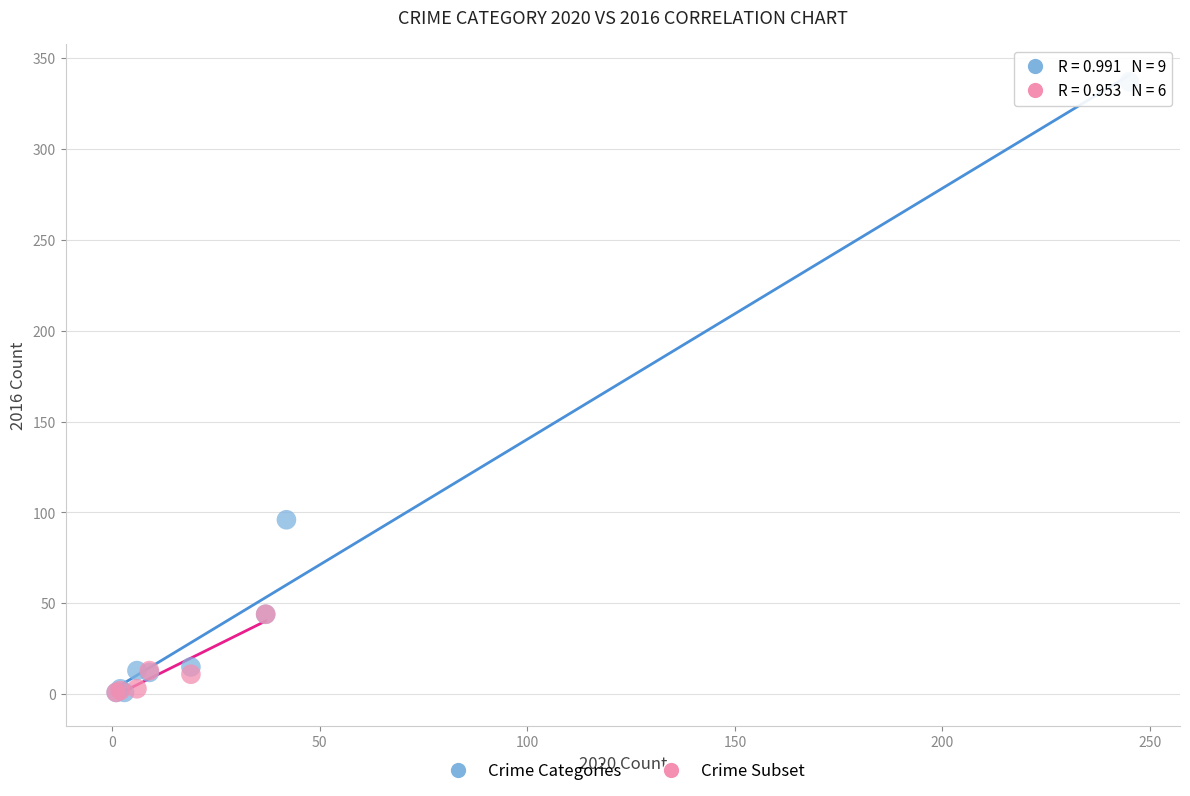

Which series has the widest spread of Y values?

Crime Categories